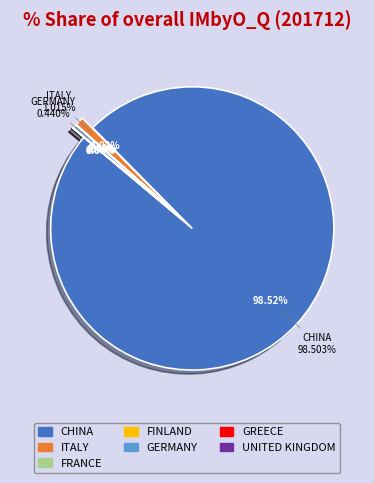

Which slice is the largest?

CHINA